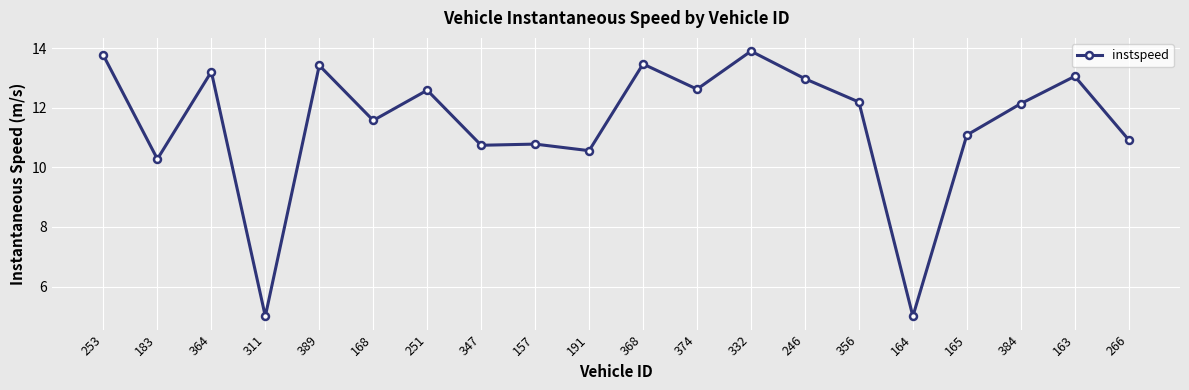

What is the ratio of the value at 311 to the value at 347?

0.5